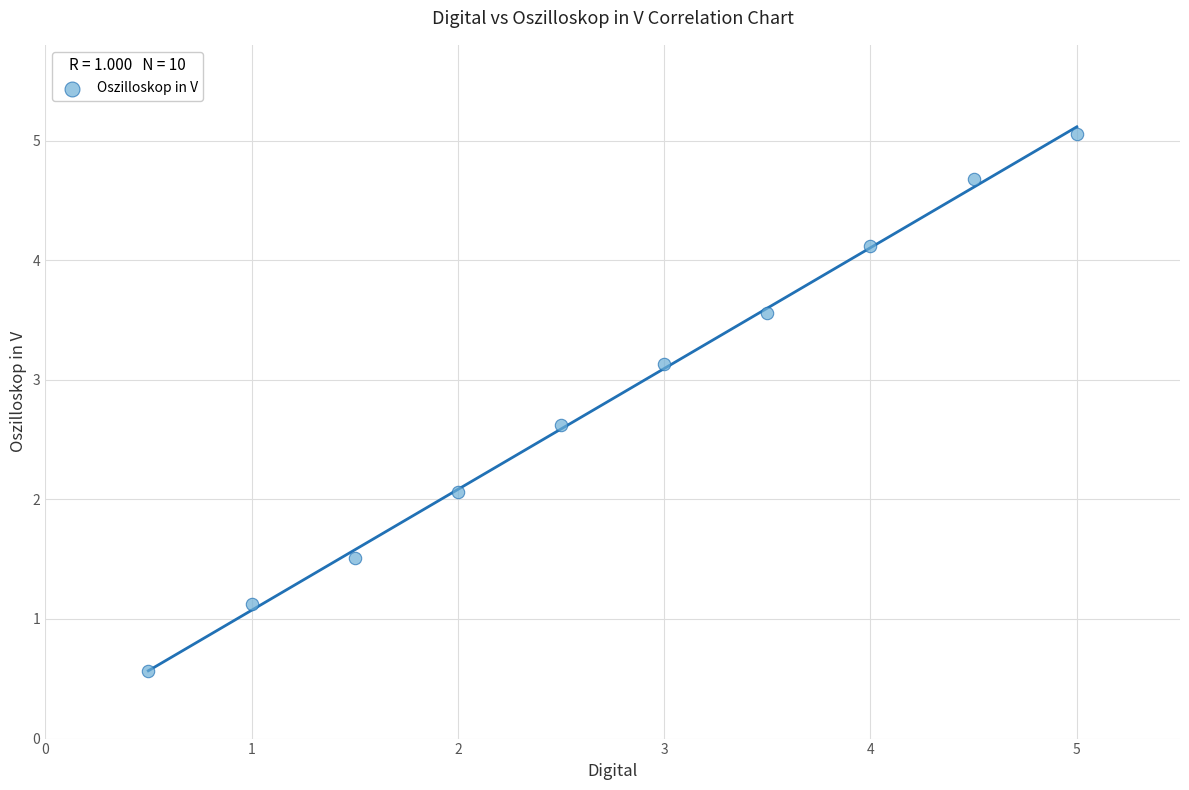

What is the average Y value?

2.8